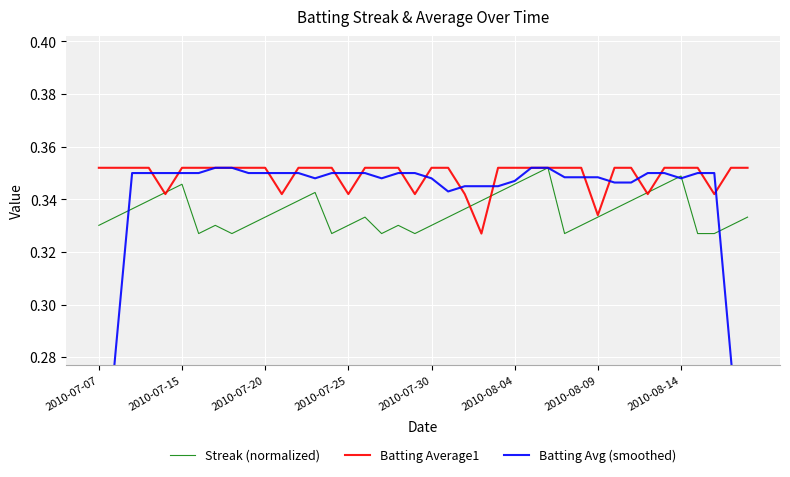

At which category does Batting Avg (smoothed) reach its first local valley?

13